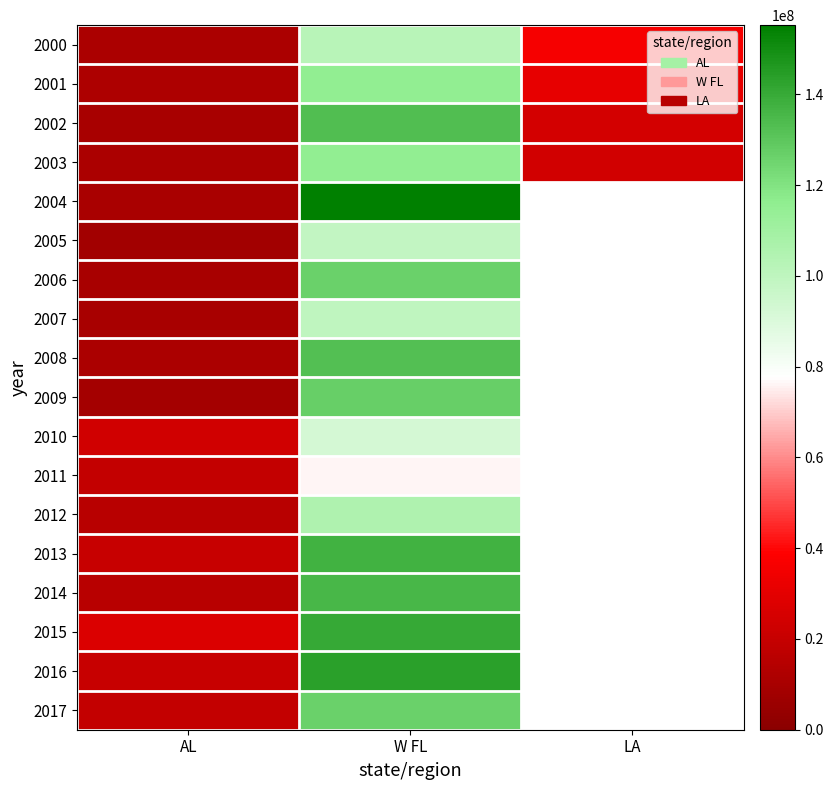

What is the difference between the 2000 values at W FL and LA?

66117567.0